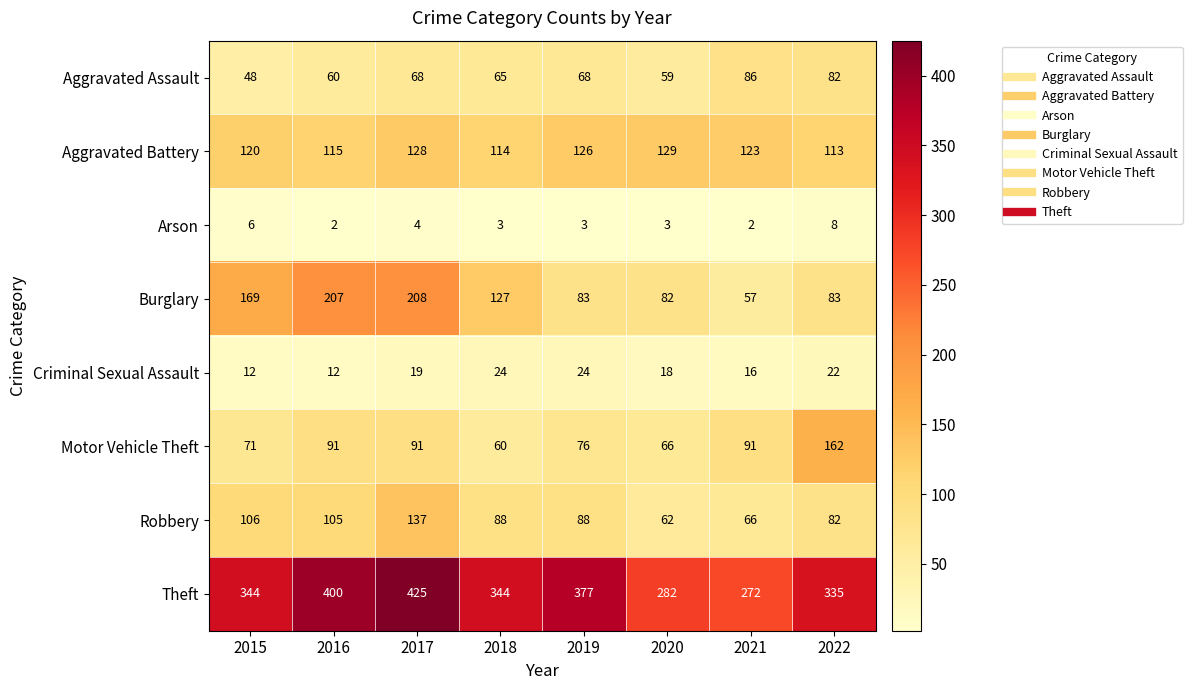

At how many categories does at least one series exceed 117?

8